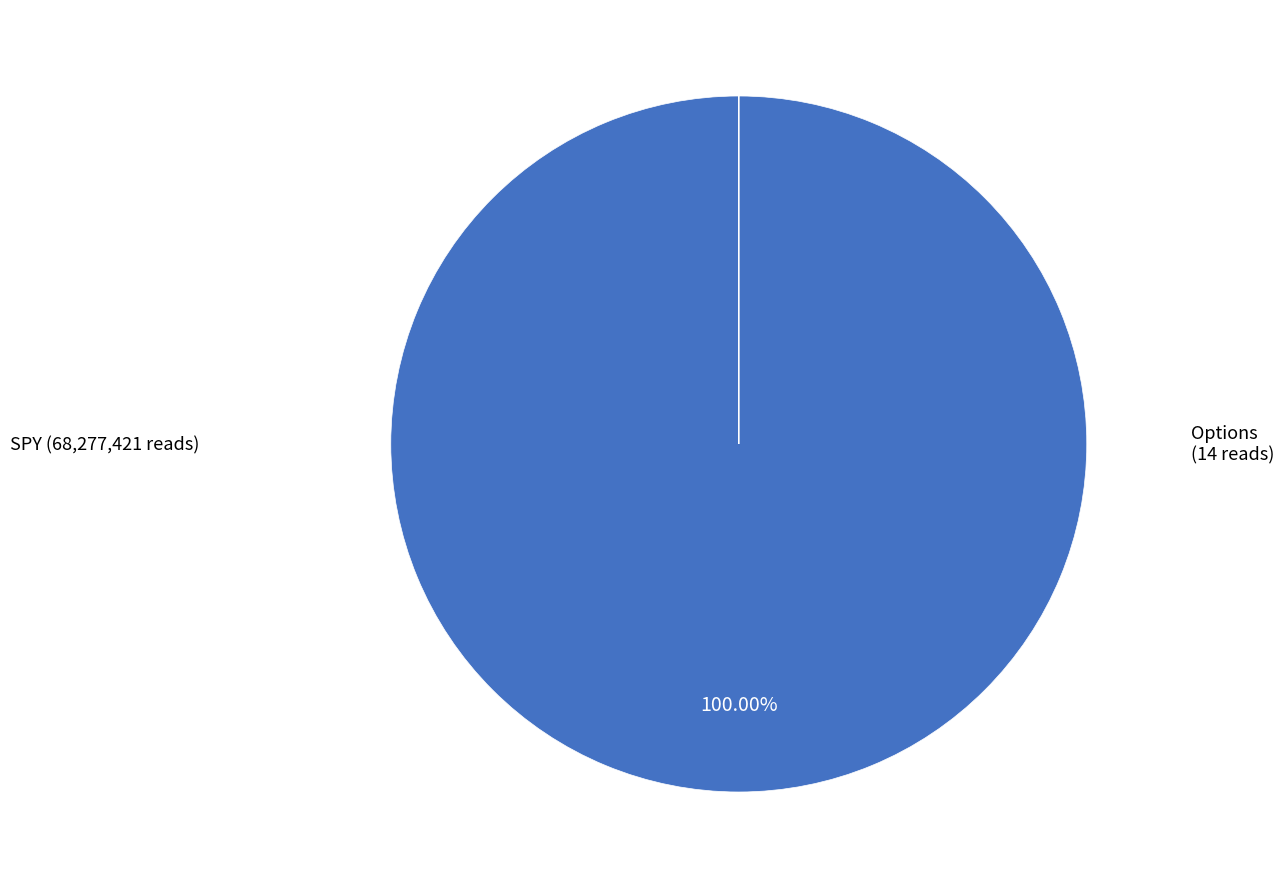

Is there any slice that represents more than half of the pie?

Yes